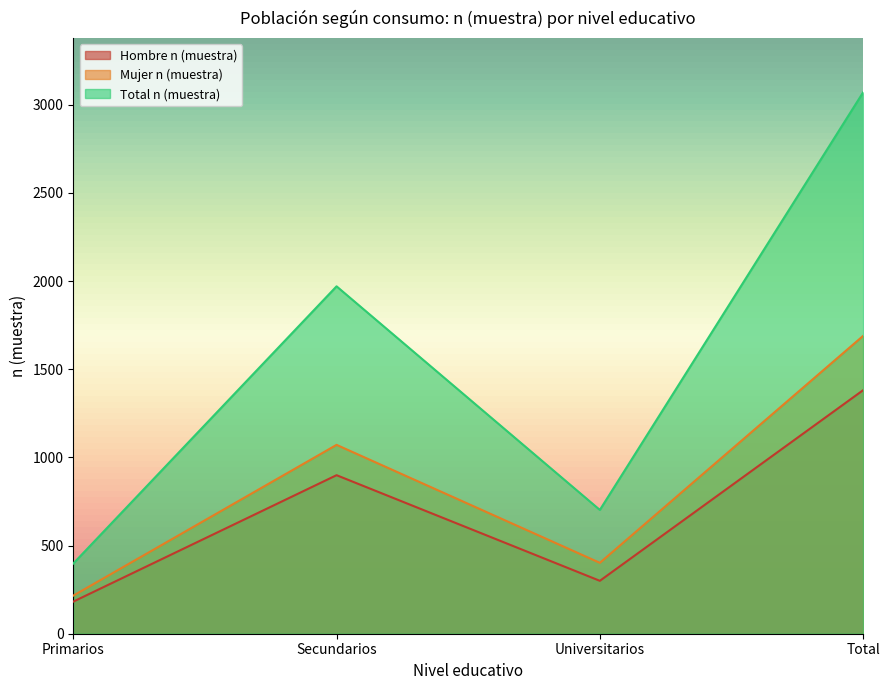

In Hombre n (muestra), how many points are higher than both neighbors (excluding endpoints)?

1